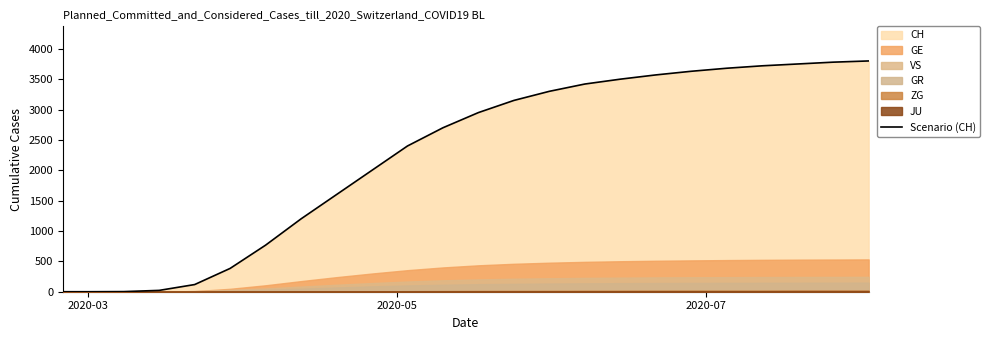

What is the value of the 17th point from the left?

3500